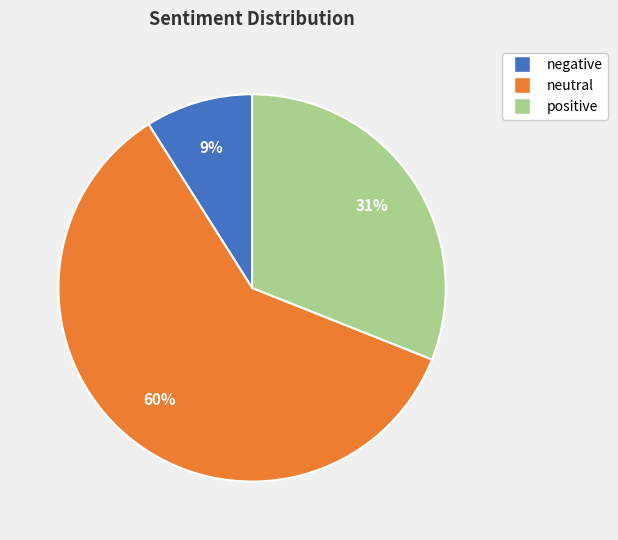

Which category has the biggest portion of the pie?

neutral